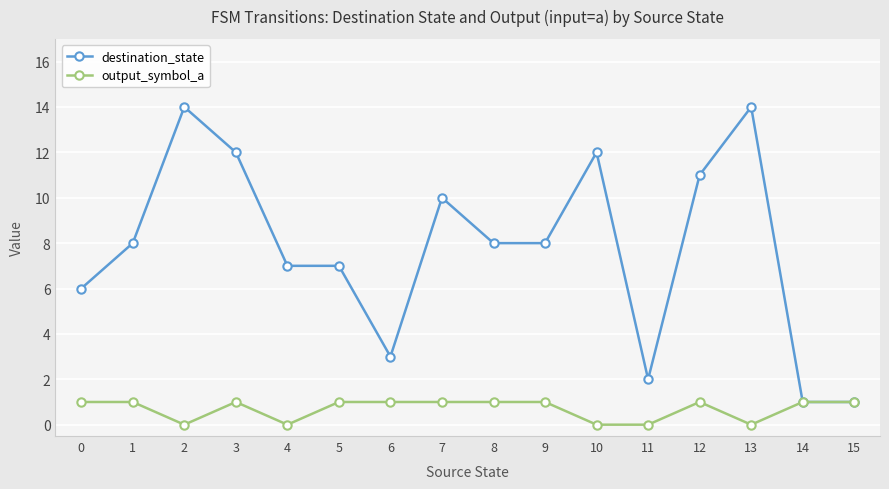

Reading left to right, what are all the values shown in this chart?

destination_state: 6	8	14	12	7	7	3	10	8	8	12	2	11	14	1	1
output_symbol_a: 1	1	0	1	0	1	1	1	1	1	0	0	1	0	1	1